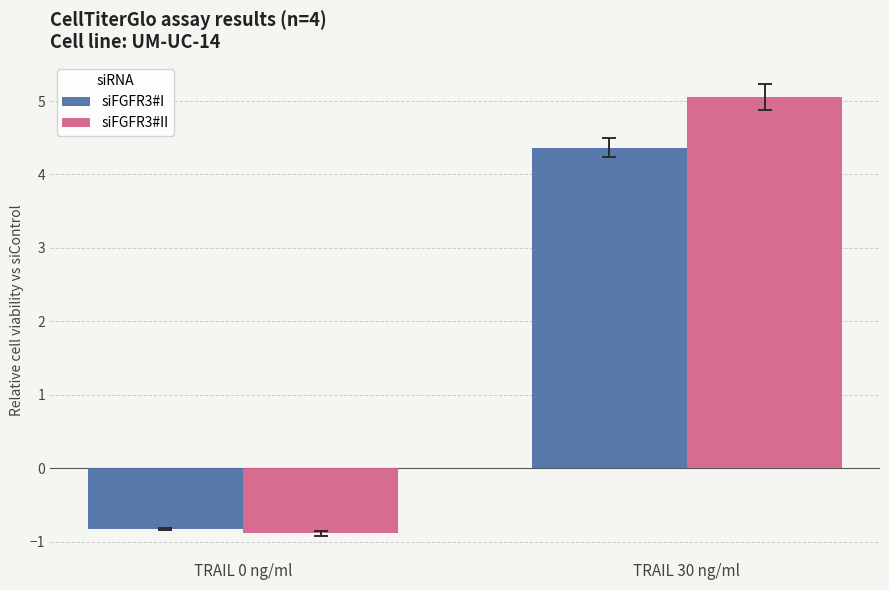

Where is siFGFR3#II nearest to the value 2?

TRAIL 0 ng/ml